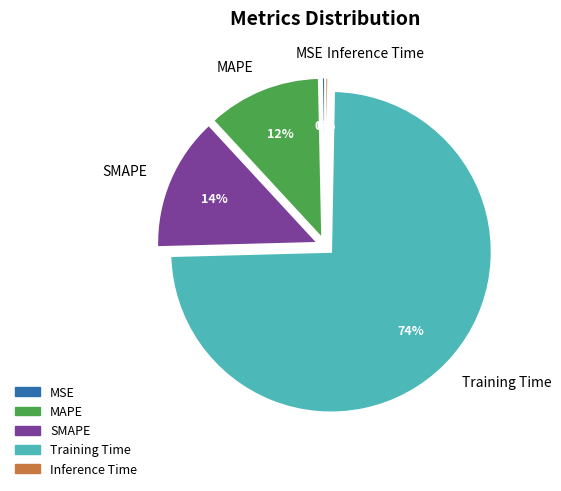

What percentage is the MAPE slice, to the nearest percent?

12%